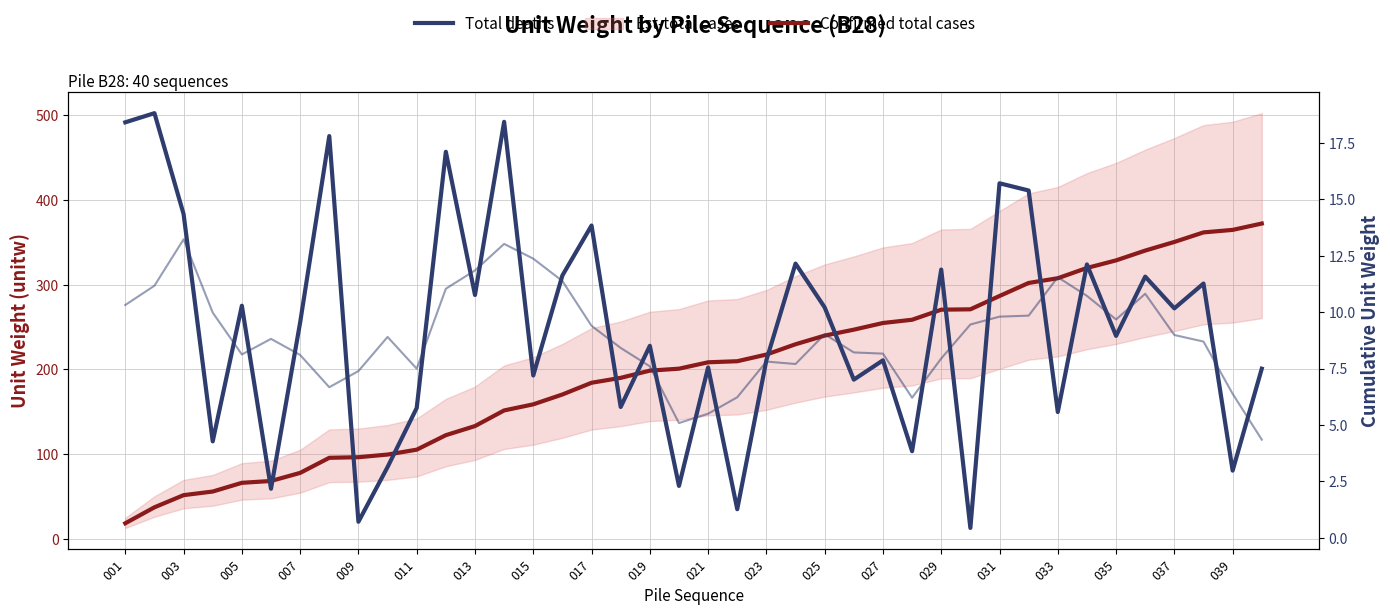

Reading left to right, list all the values displayed in this chart.

Confirmed total cases: 18.4	37.2	51.6	55.9	66.2	68.3	77.9	95.7	96.4	99.5	105.3	122.4	133.1	151.6	158.8	170.4	184.2	190.0	198.5	200.8	208.4	209.7	217.5	229.7	239.9	246.9	254.8	258.6	270.5	270.9	286.6	302.0	307.6	319.7	328.7	340.2	350.4	361.7	364.7	372.2
Total deaths: 18.4	18.8	14.4	4.3	10.3	2.2	9.5	17.8	0.7	3.1	5.8	17.1	10.8	18.4	7.2	11.6	13.8	5.8	8.5	2.3	7.6	1.3	7.9	12.2	10.2	7.0	7.9	3.8	11.9	0.4	15.7	15.4	5.6	12.1	8.9	11.6	10.2	11.3	3.0	7.5